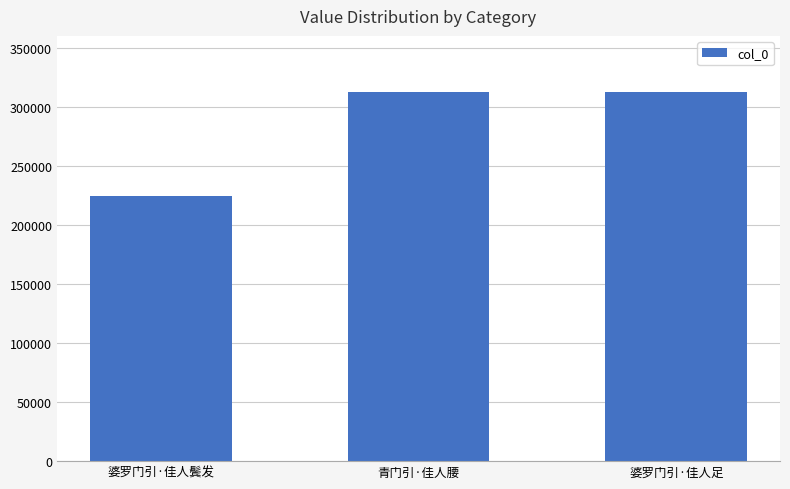

Approximately how many times larger is the value at 婆罗门引·佳人足 compared to 青门引·佳人腰?

1.0